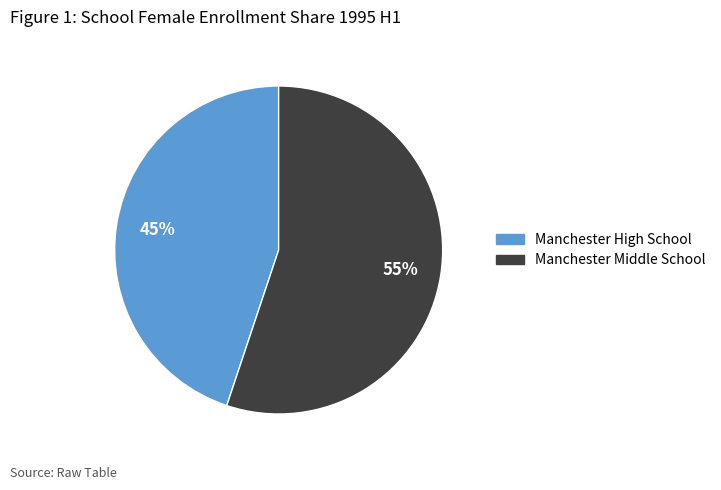

Is there any slice that represents more than half of the pie?

Yes